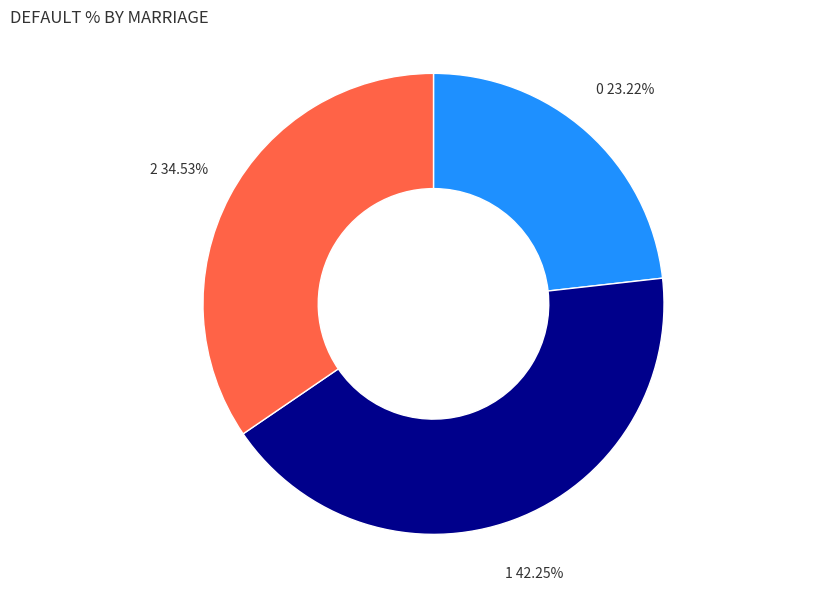

Is there a majority slice in this chart?

No